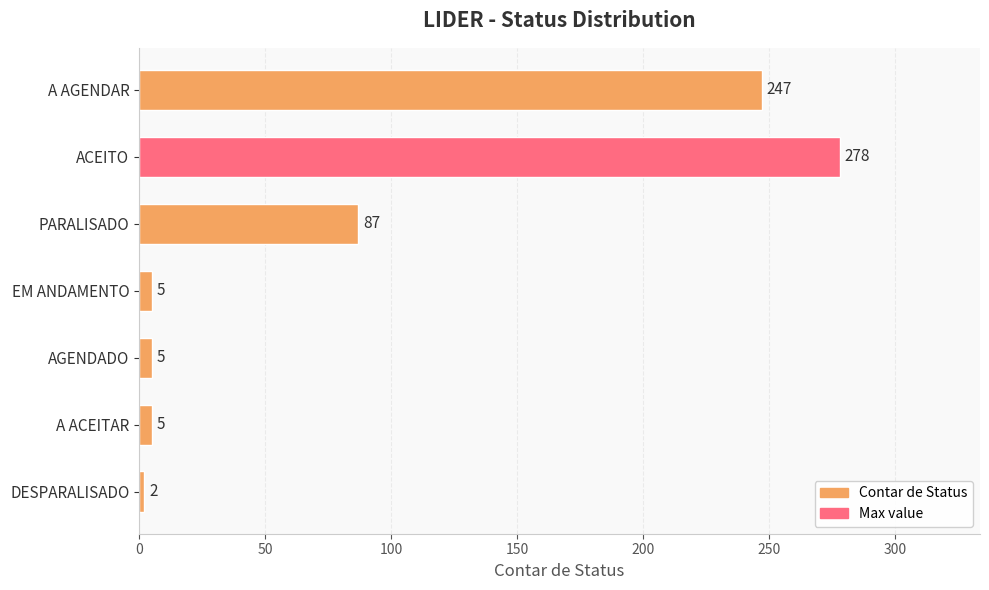

What is the minimum value shown in the chart?

2